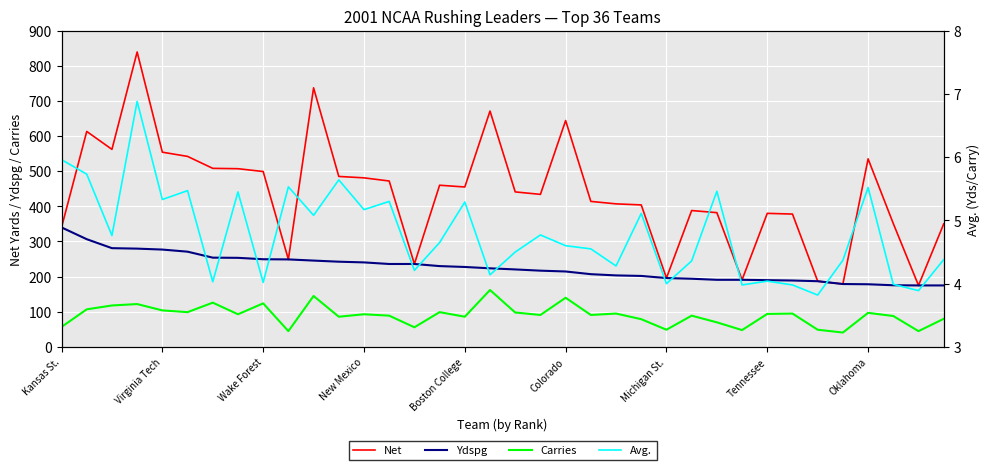

Is it true that Ydspg equals 249.5 at Wake Forest?

True